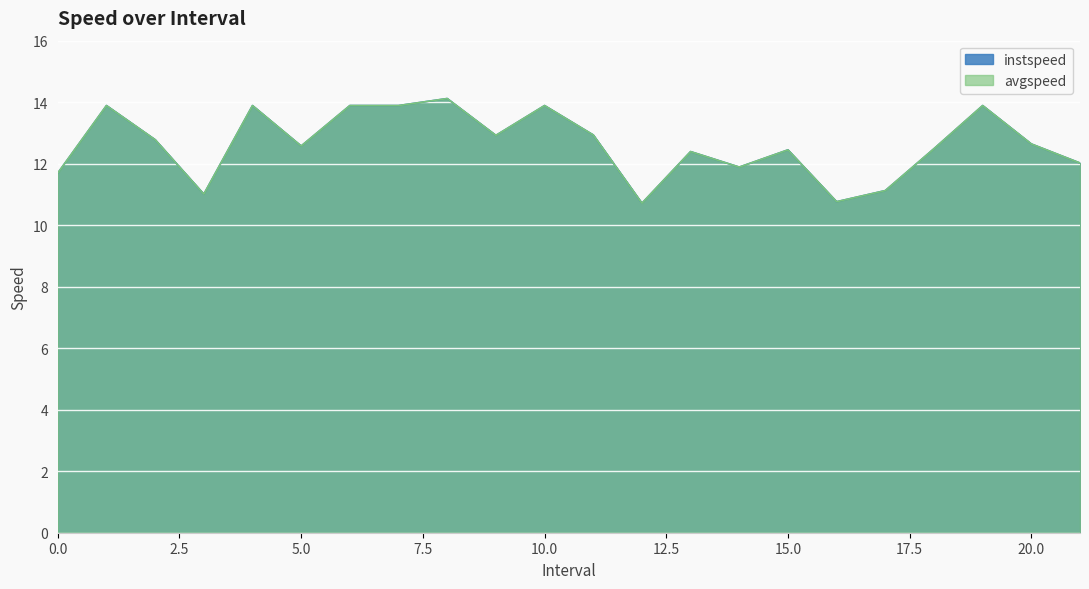

How many interior local valleys does the instspeed series have?

6